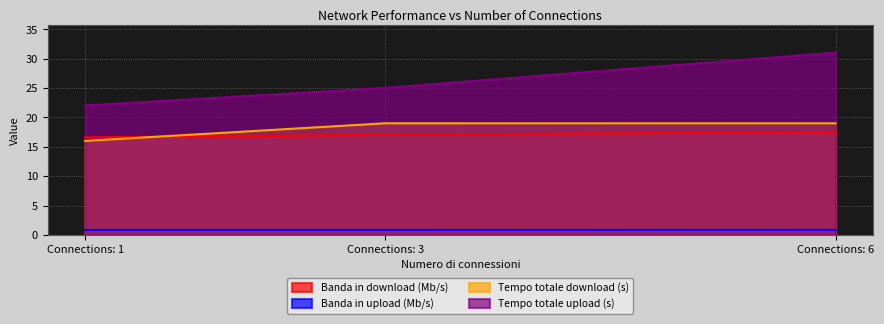

What is the smallest value displayed?

0.9